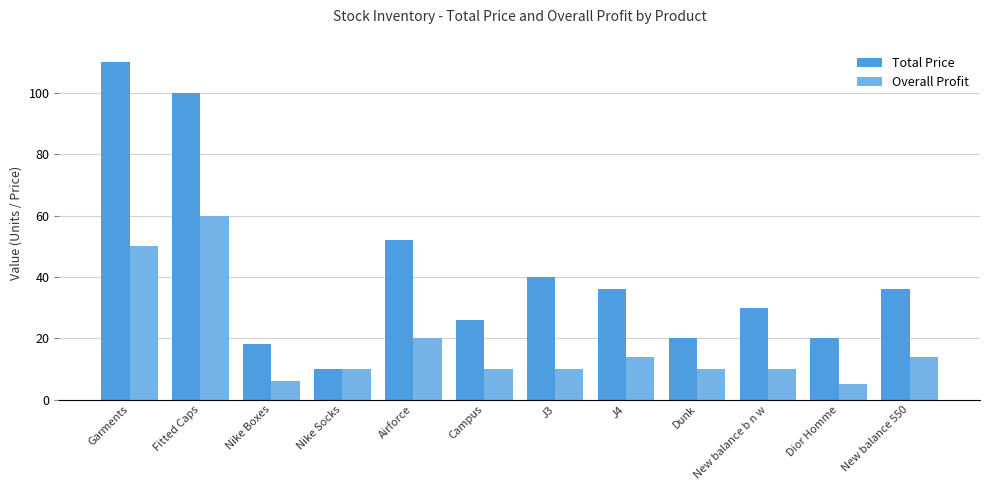

Which category has the highest value in the Overall Profit series?

Fitted Caps